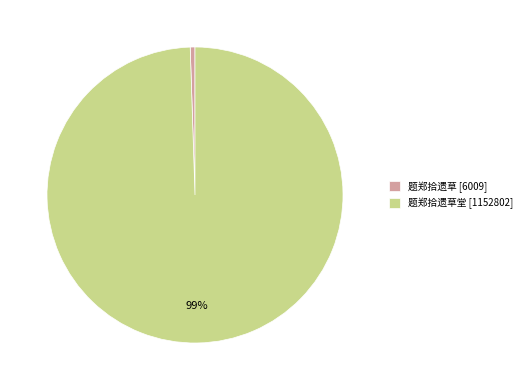

To the nearest percent, what is the combined percentage of 题郑拾遗草 [6009] and 题郑拾遗草堂 [1152802]?

100%